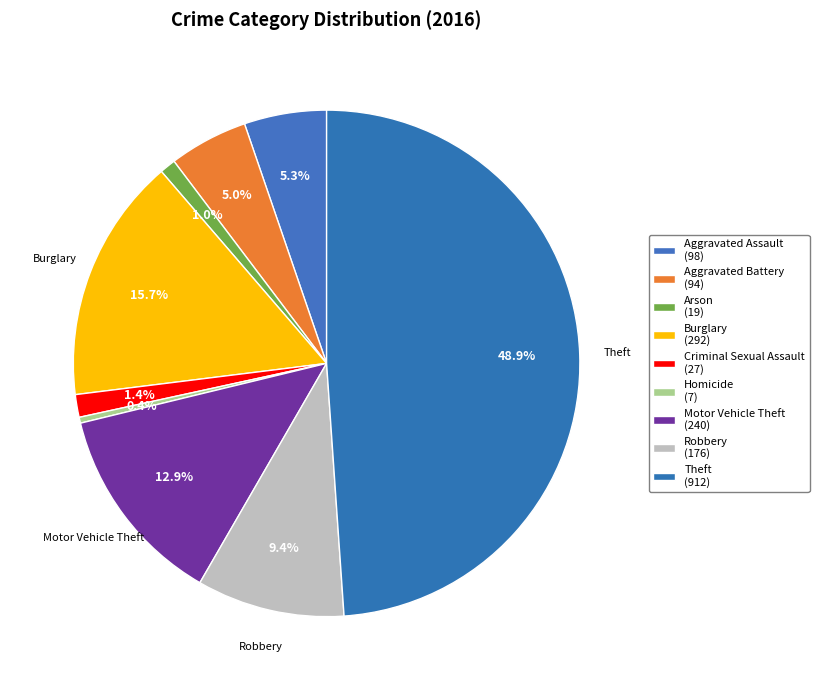

How many segments does this pie chart have?

9